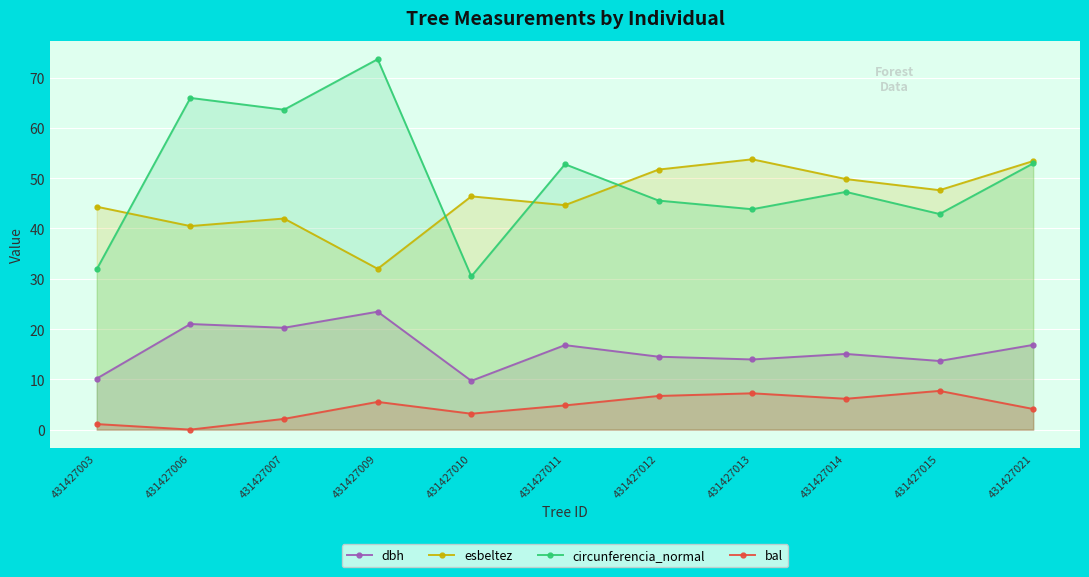

At which label is bal closest to 3?

431427010